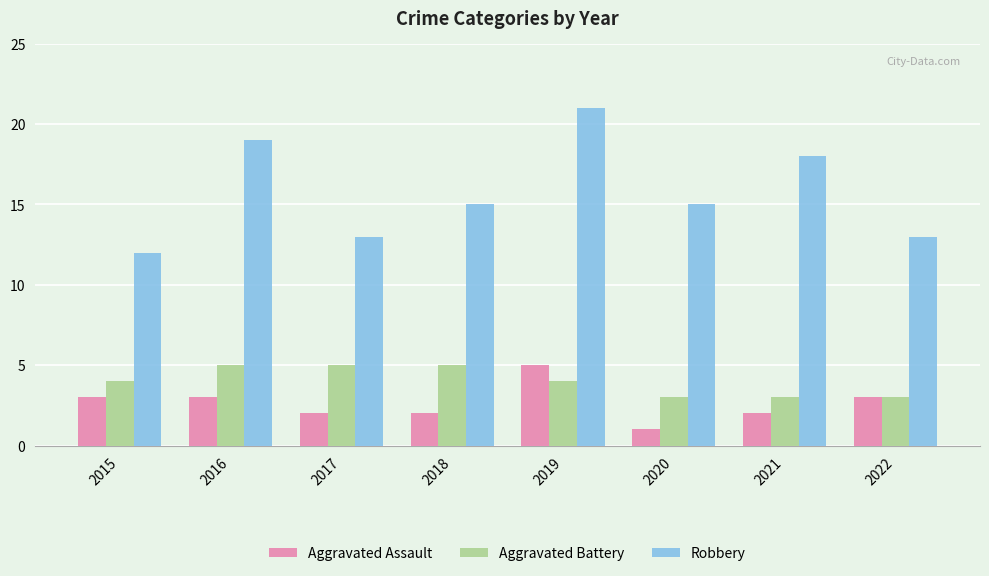

Rank the series at 2017 from highest to lowest value.

Robbery, Aggravated Battery, Aggravated Assault